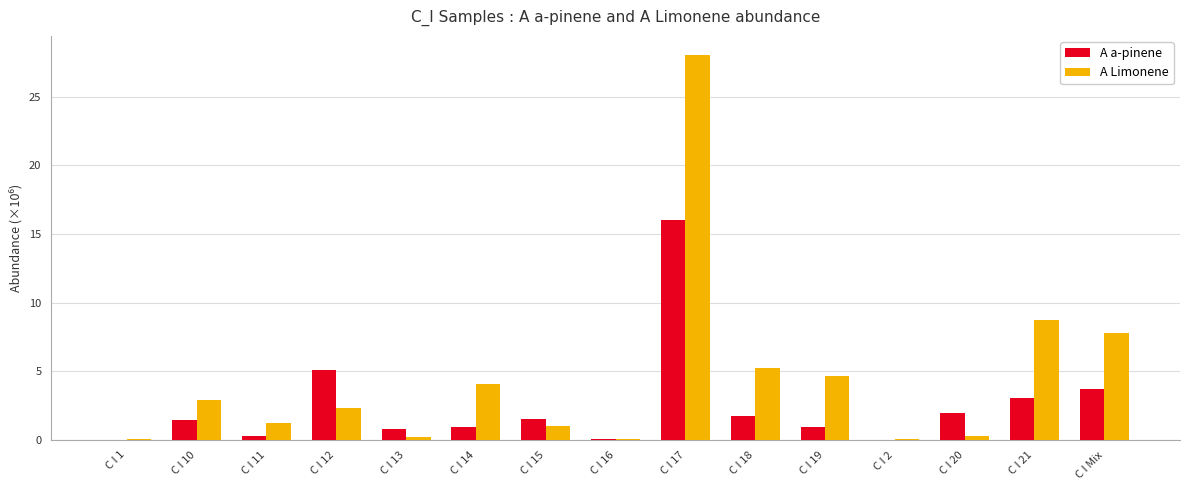

Between C I 17 and C I 2, which series saw the biggest shift?

A Limonene